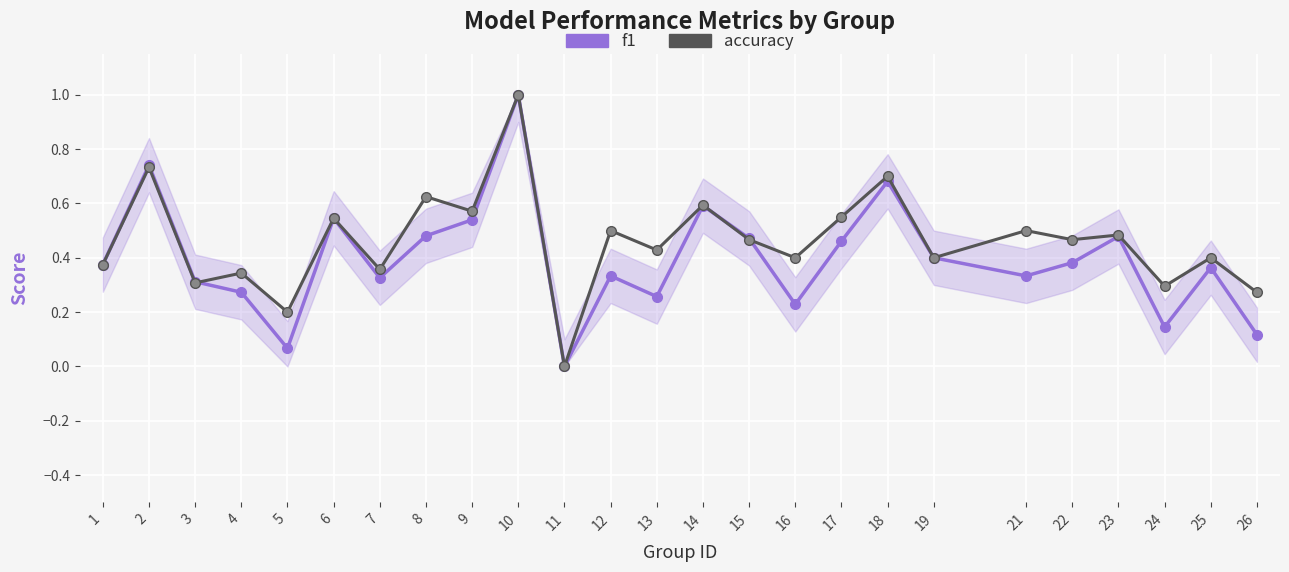

True or false: accuracy has a value of 1.1 at 18.

False